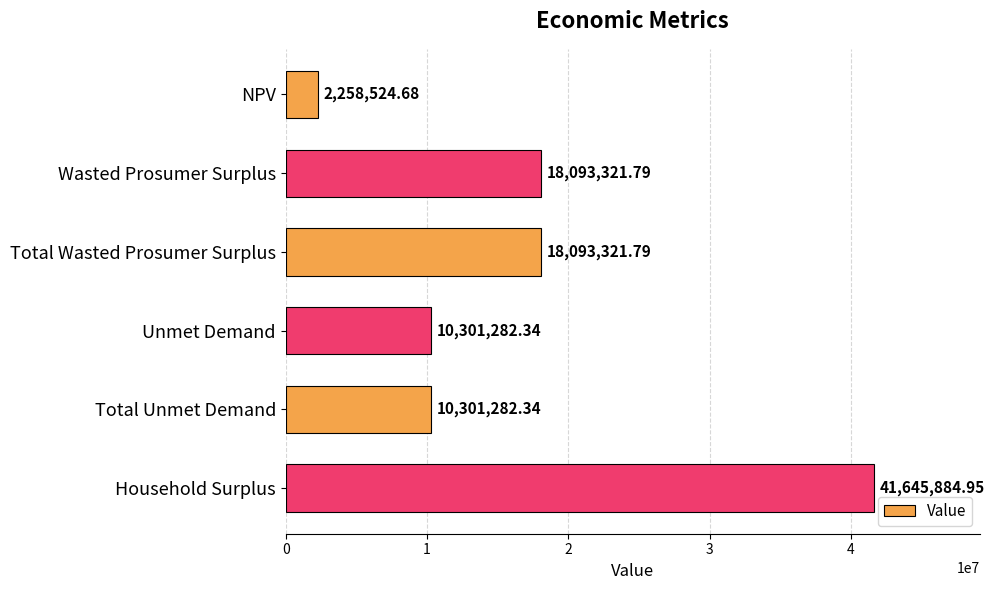

Approximately how many times larger is the value at Household Surplus compared to Wasted Prosumer Surplus?

2.3